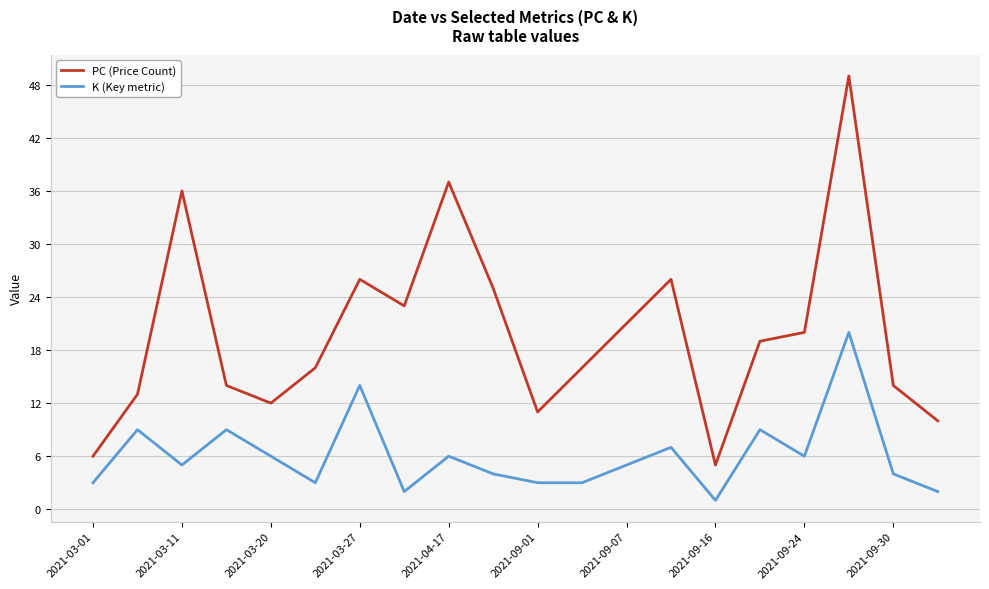

Count the number of categories in the chart.

20